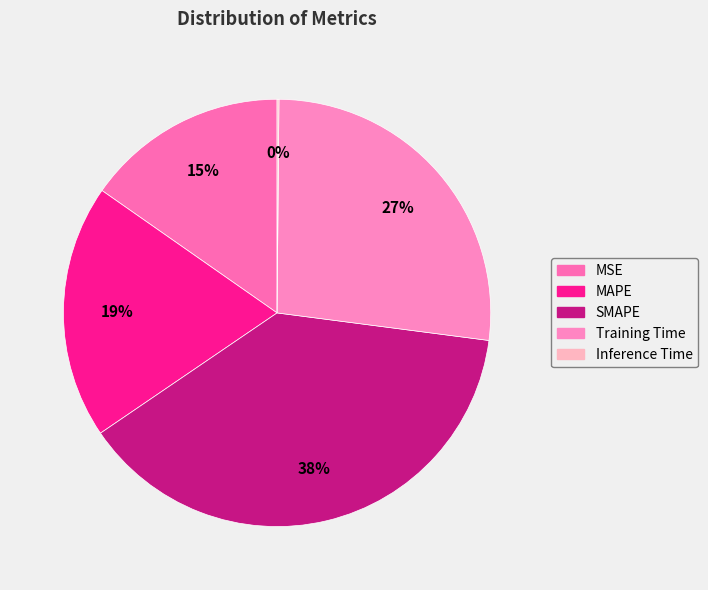

Is the sum of Inference Time and Training Time greater than half?

No